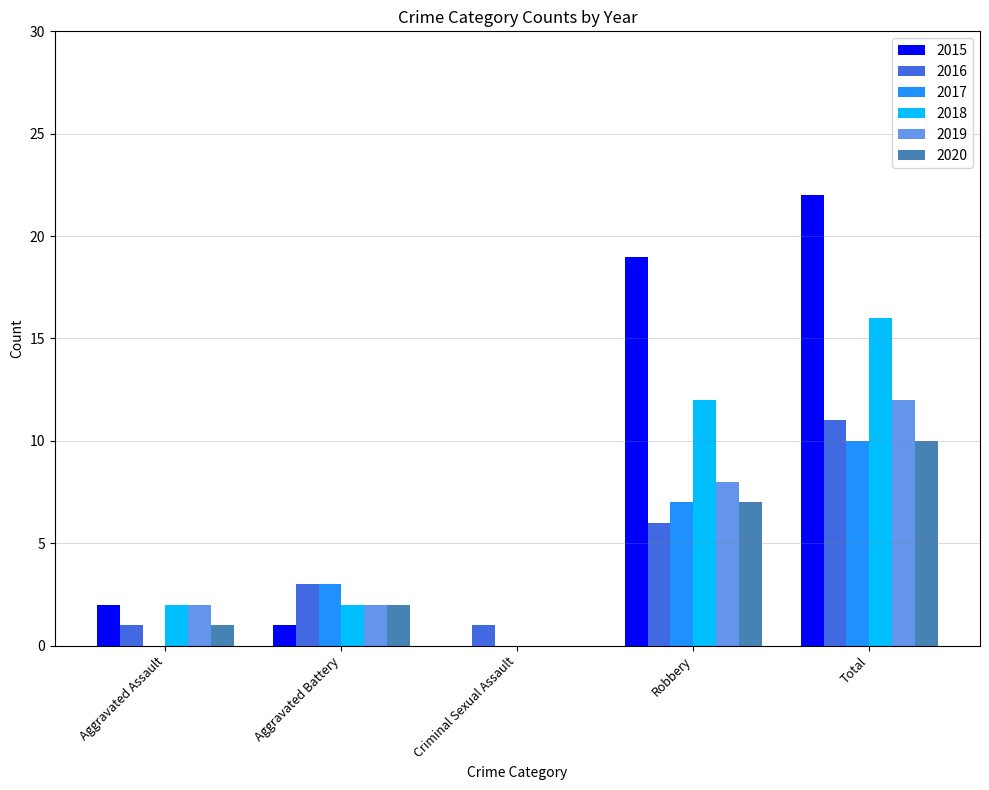

What is the maximum value for 2015?

22